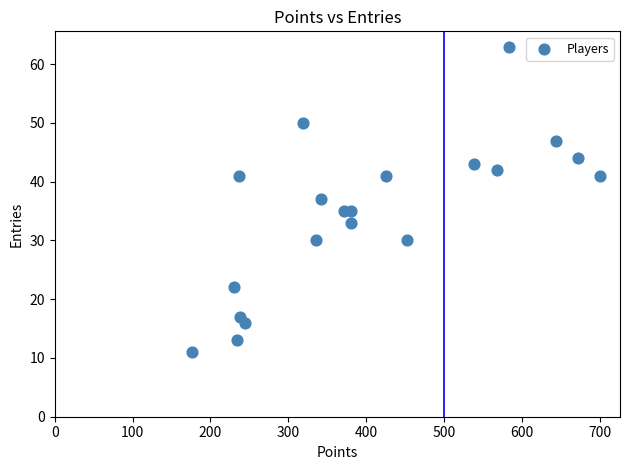

What is the range of Y values (max minus min)?

52